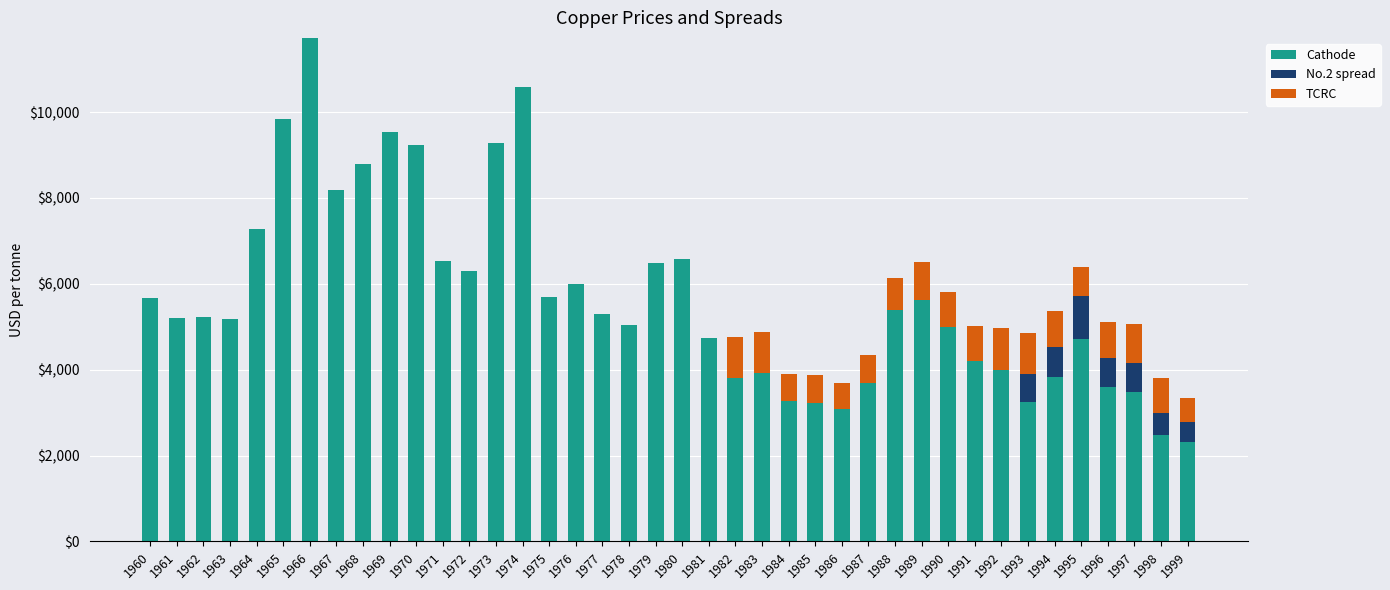

What is the total value across all series at 1995?

6381.2